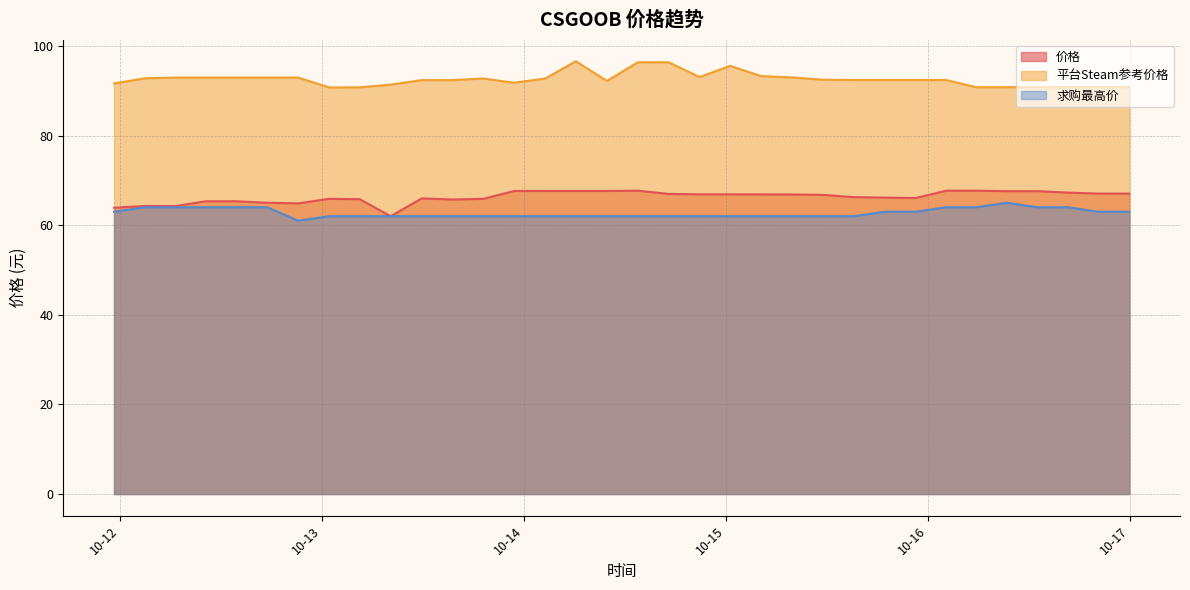

List the labels in order of 价格 value, largest first.

2023-10-14 13:31:17, 2023-10-16 02:07:38, 2023-10-16 05:42:16, 2023-10-14 02:31:48, 2023-10-14 06:09:57, 2023-10-14 09:51:18, 2023-10-13 22:49:47, 2023-10-16 09:19:46, 2023-10-16 12:57:50, 2023-10-16 16:35:21, 2023-10-16 20:12:35, 2023-10-16 23:52:12, 2023-10-14 17:10:40, 2023-10-14 20:51:18, 2023-10-15 00:28:50, 2023-10-15 04:09:46, 2023-10-15 07:49:09, 2023-10-15 11:29:21, 2023-10-15 15:09:48, 2023-10-15 18:51:11, 2023-10-15 22:30:28, 2023-10-13 11:51:40, 2023-10-13 00:52:15, 2023-10-13 19:10:12, 2023-10-13 04:30:46, 2023-10-13 15:30:47, 2023-10-12 10:15:06, 2023-10-12 13:52:33, 2023-10-12 17:31:47, 2023-10-12 21:11:21, 2023-10-12 03:01:04, 2023-10-12 06:40:05, 2023-10-11 23:19:34, 2023-10-13 08:10:23